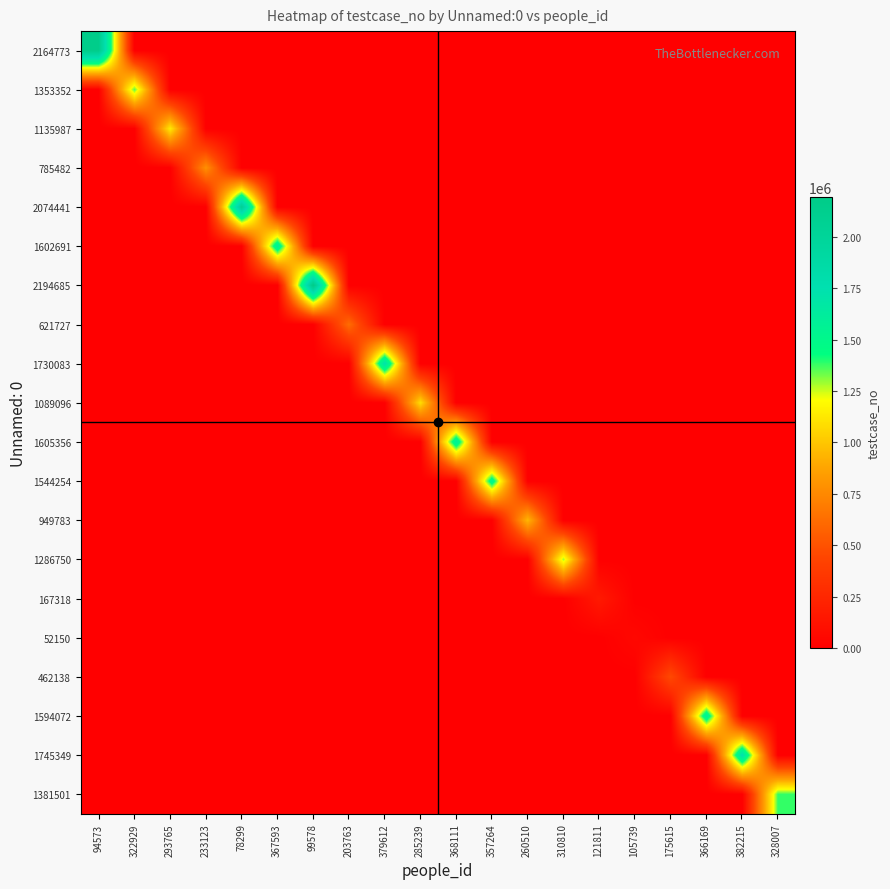

What is the spread (max minus min) of values at 175615?

462139